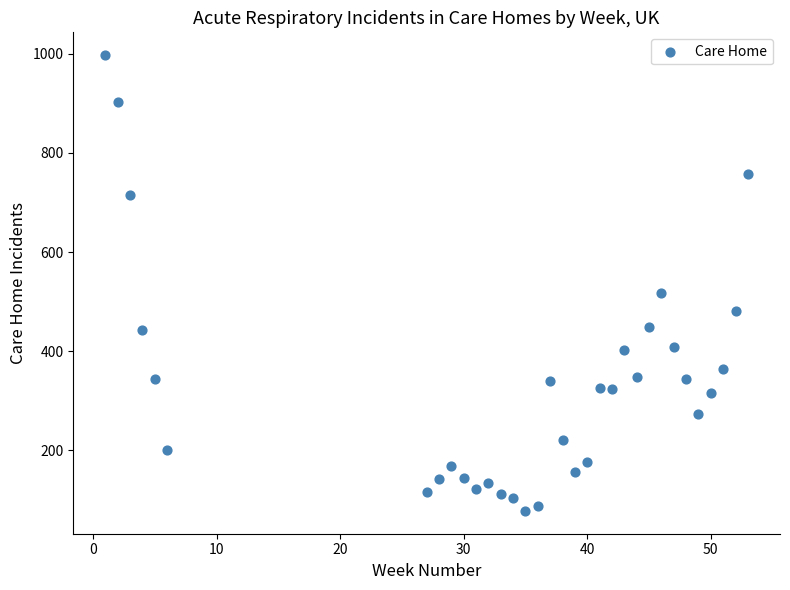

What Y value in the scatter plot is closest to 537?

517